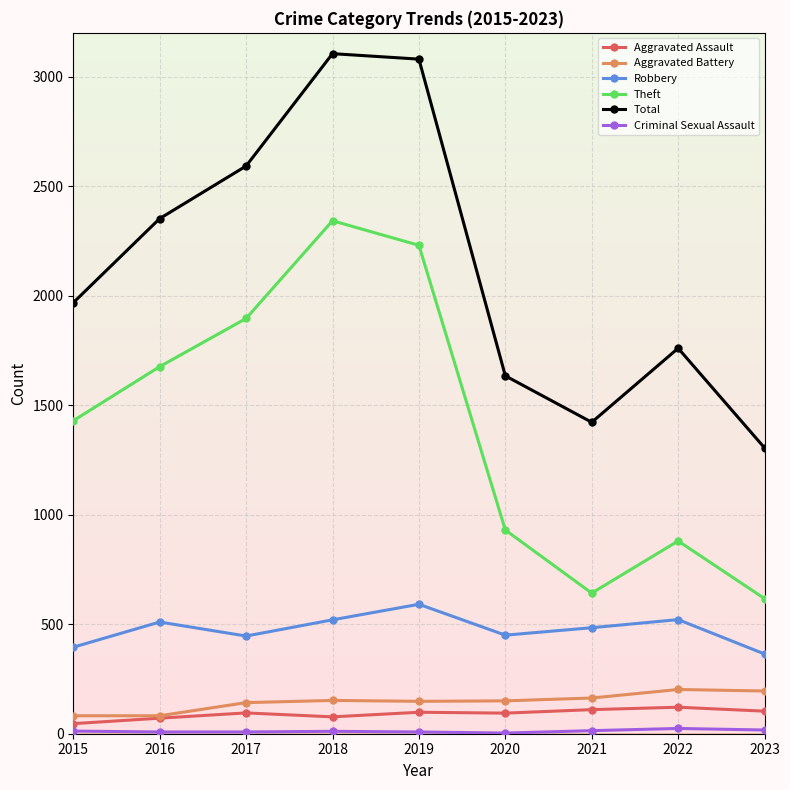

How many data points does each series have?

9